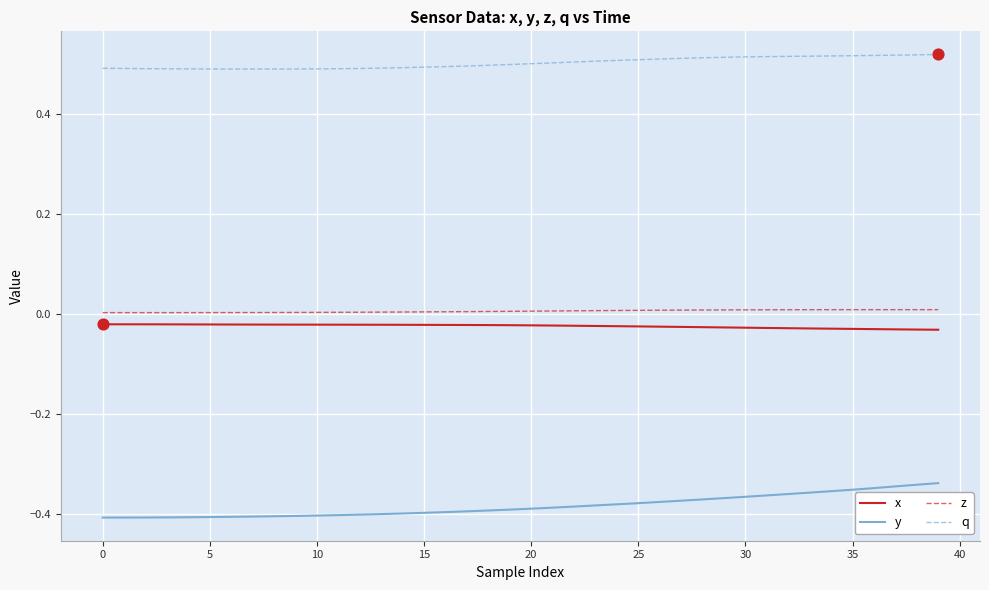

Which series has the largest total across all categories?

q